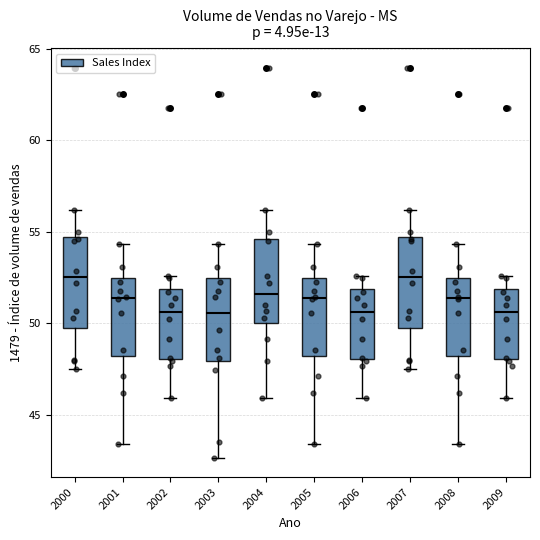

Reading left to right, read every box against the y-axis: the position of its median line, the range the box covers, and the ends of its whiskers. The values are not printed on the chart, so give them approximately, as read against the axis.

2000: median 52.5, box 49.5 to 54.5, whiskers 47.5 to 56.0
2001: median 51.5, box 48.0 to 52.5, whiskers 43.5 to 54.5
2002: median 50.5, box 48.0 to 52.0, whiskers 46.0 to 52.5
2003: median 50.5, box 48.0 to 52.5, whiskers 42.5 to 54.5
2004: median 51.5, box 50.0 to 54.5, whiskers 46.0 to 56.0
2005: median 51.5, box 48.0 to 52.5, whiskers 43.5 to 54.5
2006: median 50.5, box 48.0 to 52.0, whiskers 46.0 to 52.5
2007: median 52.5, box 49.5 to 54.5, whiskers 47.5 to 56.0
2008: median 51.5, box 48.0 to 52.5, whiskers 43.5 to 54.5
2009: median 50.5, box 48.0 to 52.0, whiskers 46.0 to 52.5